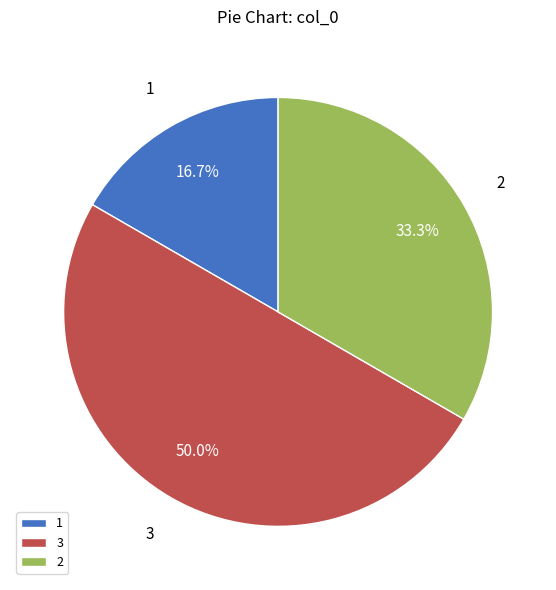

What is the ratio of the value at 3 to the value at 1?

3.0